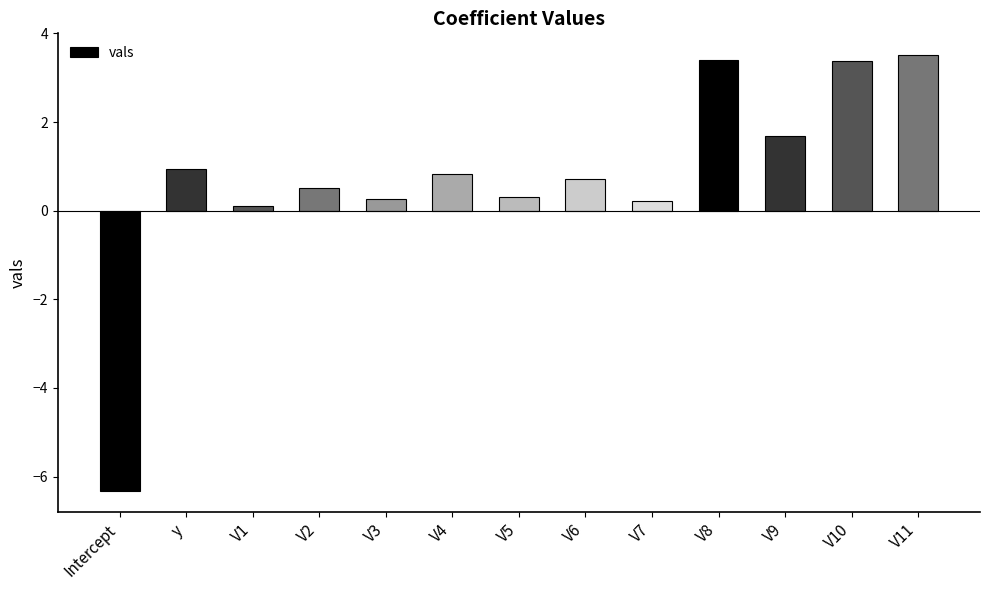

Where does the data first go above 0?

y